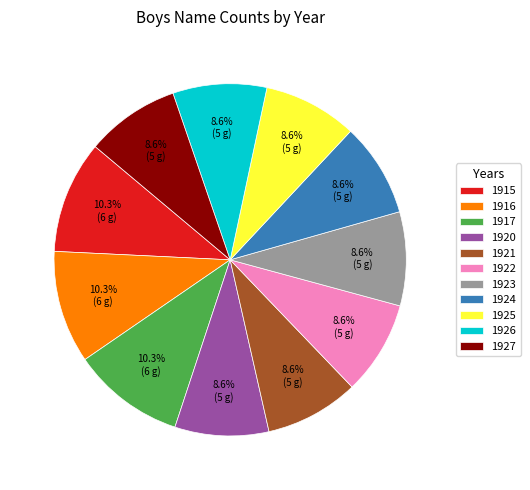

Does any single category account for the majority?

No